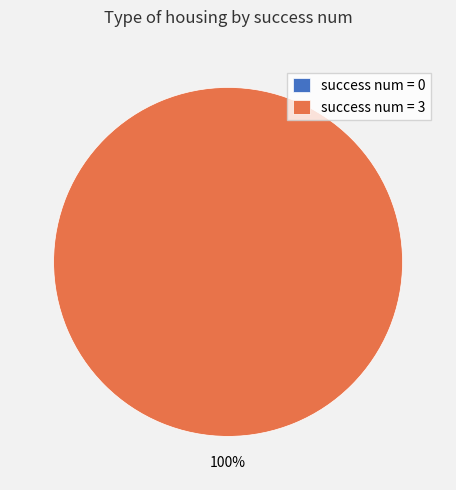

Do 0 and 3 together represent more than half of the pie?

Yes